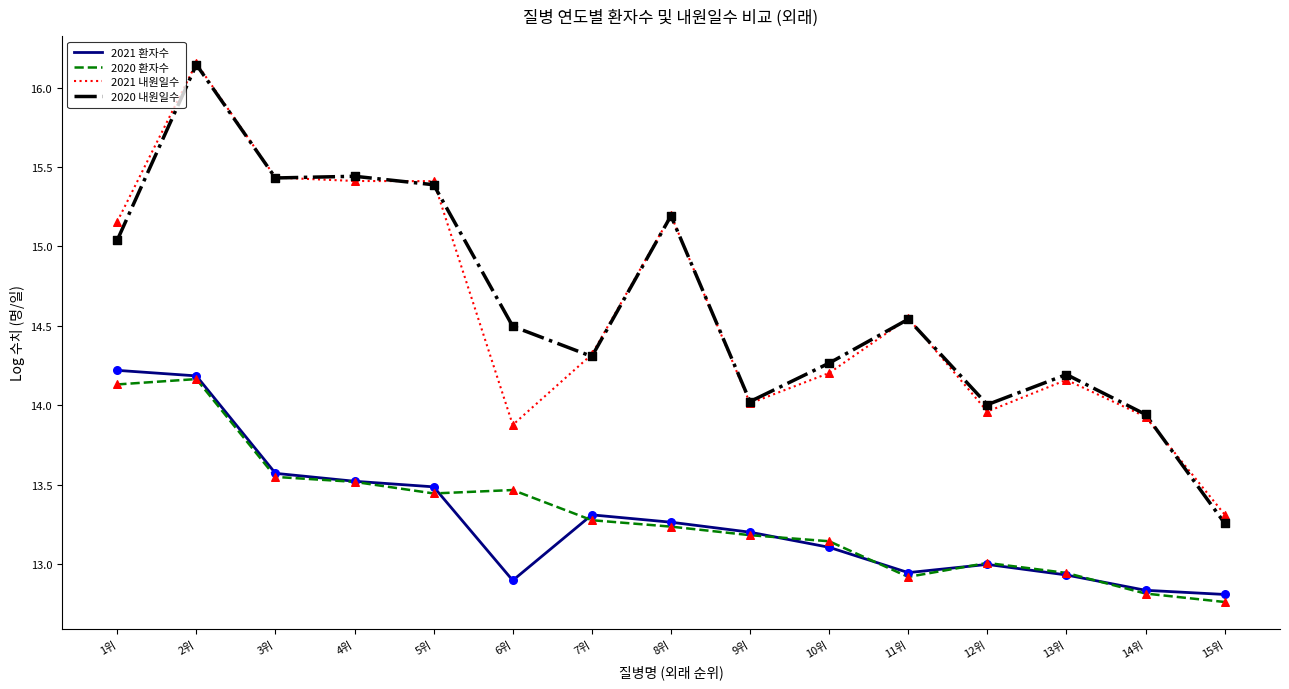

What are all the series names shown in the legend?

2021 환자수, 2020 환자수, 2021 내원일수, 2020 내원일수